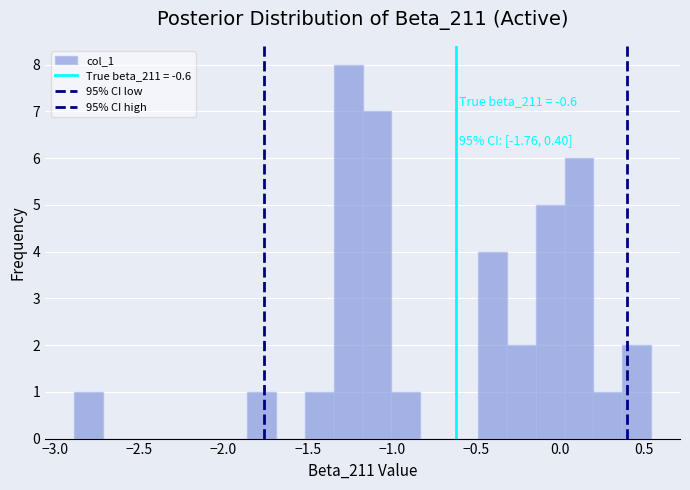

Read against the x-axis, roughly where is the centre of the tallest bar?

-1.25